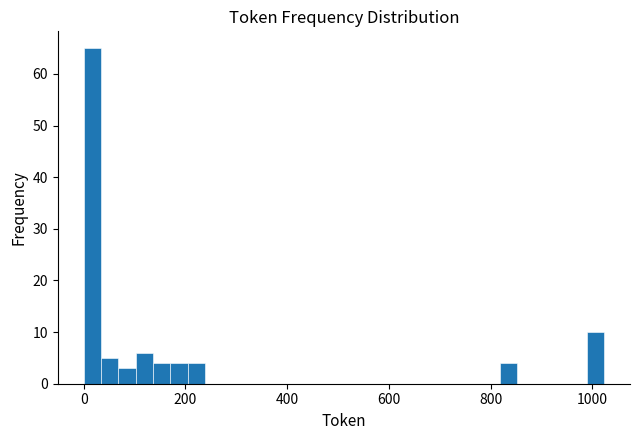

Read against the x-axis, roughly where is the centre of the tallest bar?

20